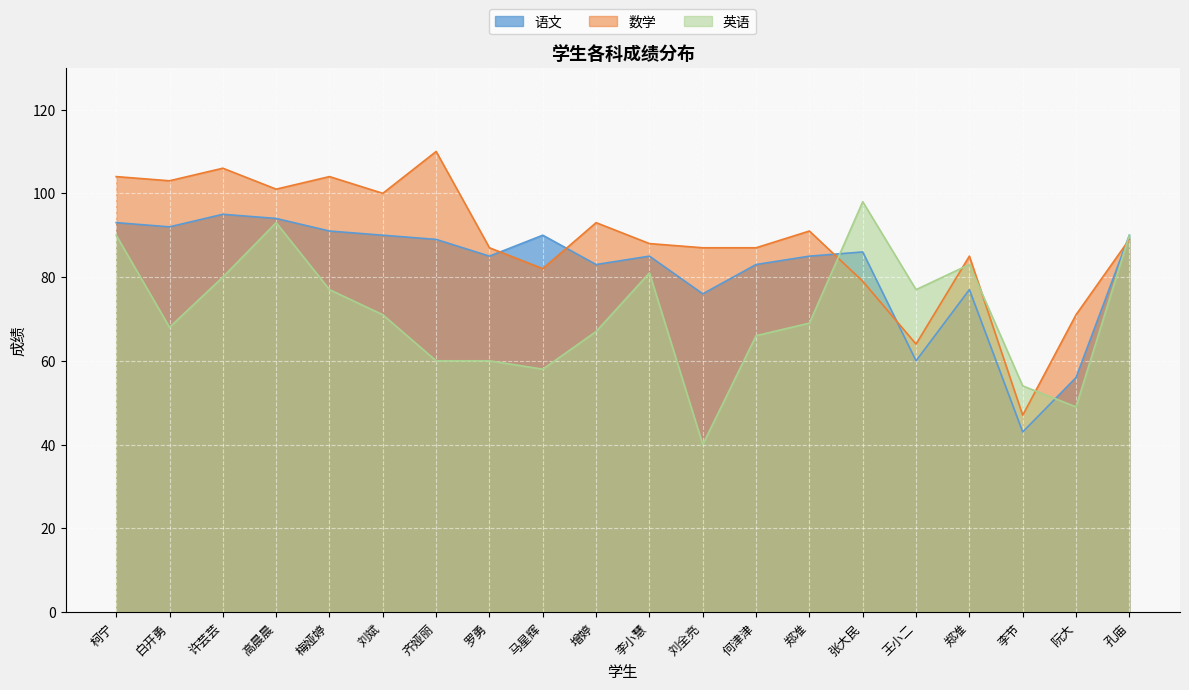

Between 李小慧 and 郑准, which series saw the biggest shift?

语文